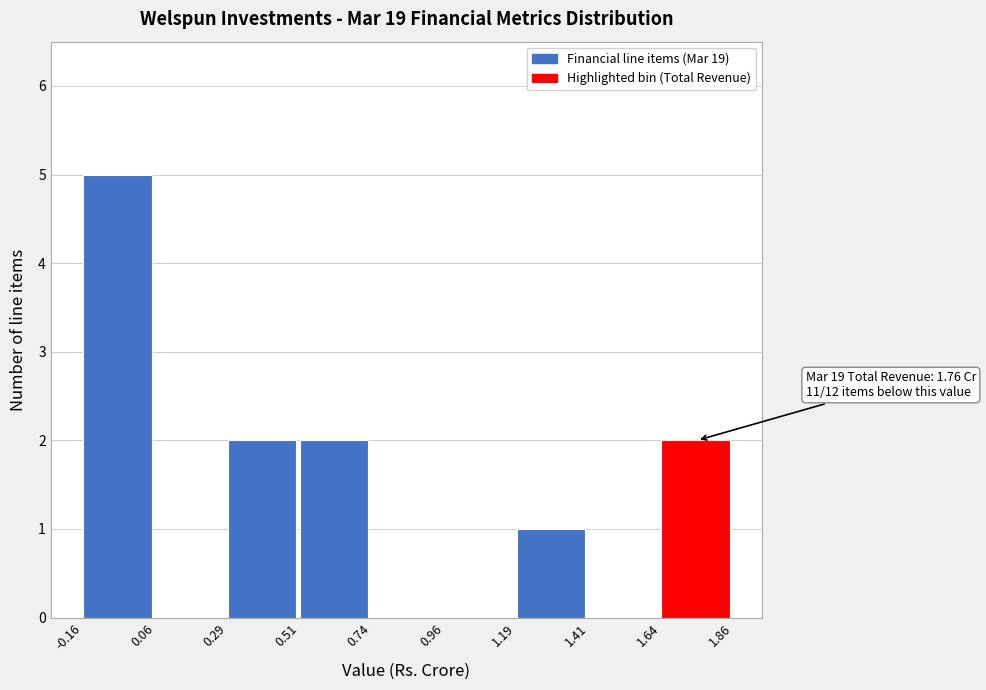

Over which range of the x-axis is the bar tallest?

-0.16 to 0.06